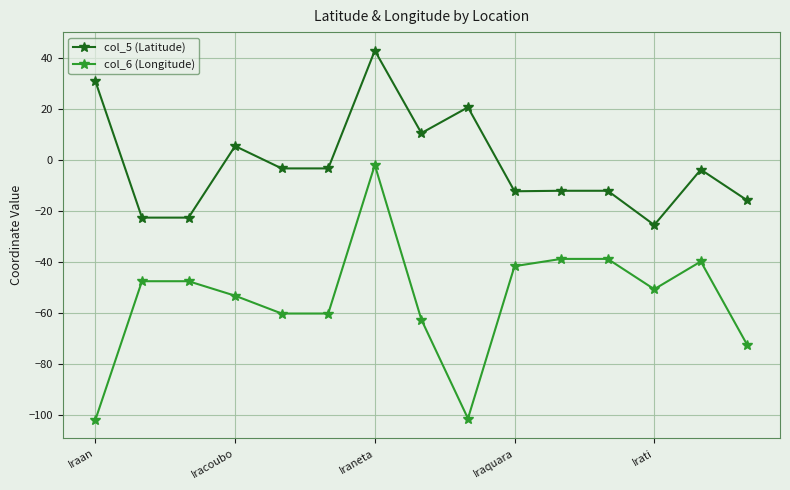

What is the maximum value for col_5 (Latitude)?

42.9